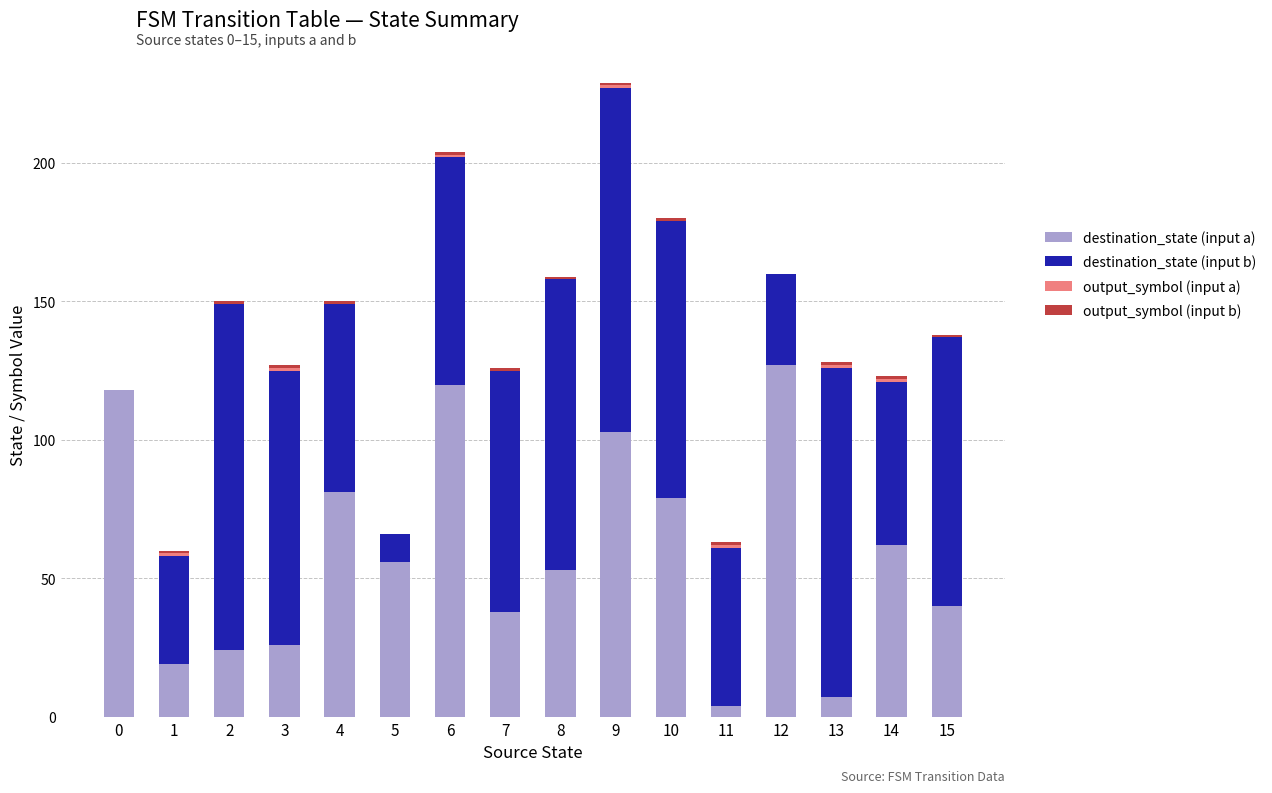

At which label does destination_state (input a) reach its peak?

12